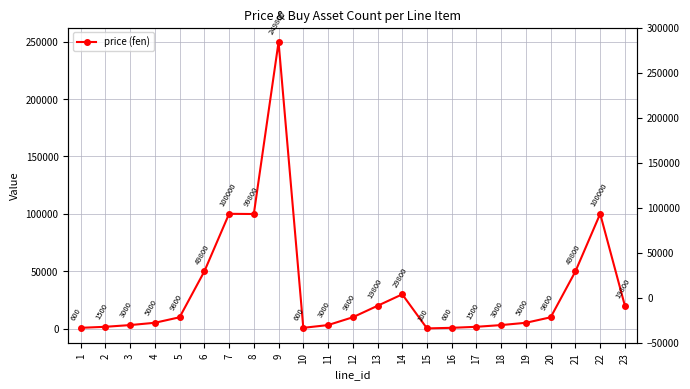

What is the sum of all values?

771900